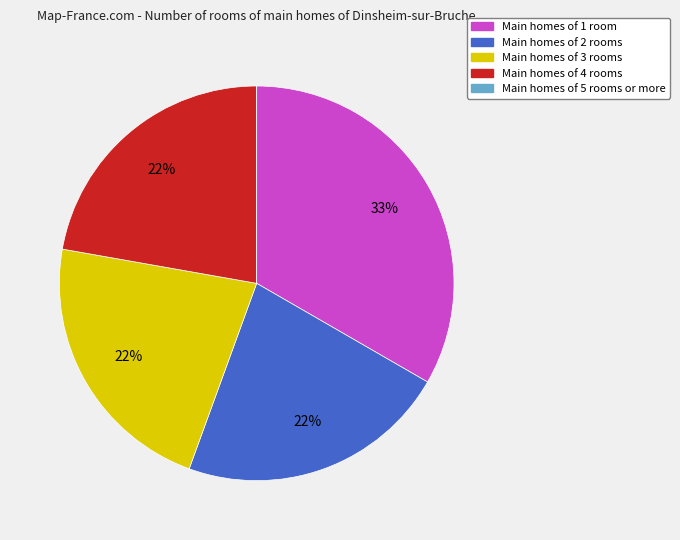

To the nearest percent, what is the average slice percentage?

20%